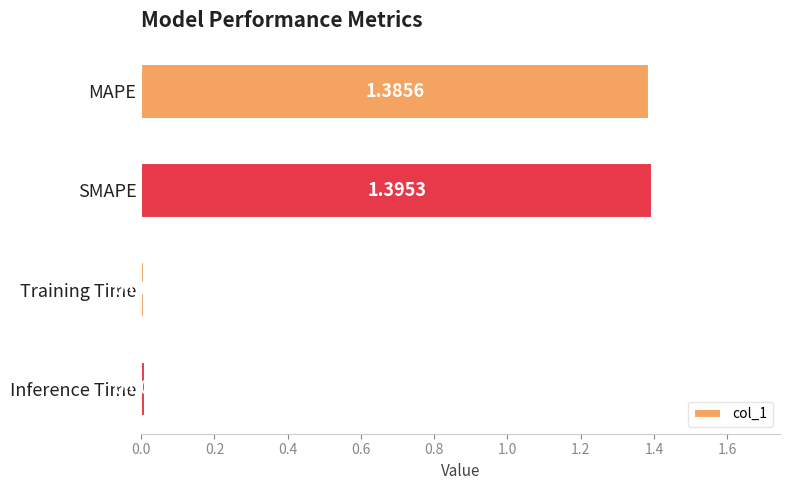

Which category has the highest value across all series?

SMAPE